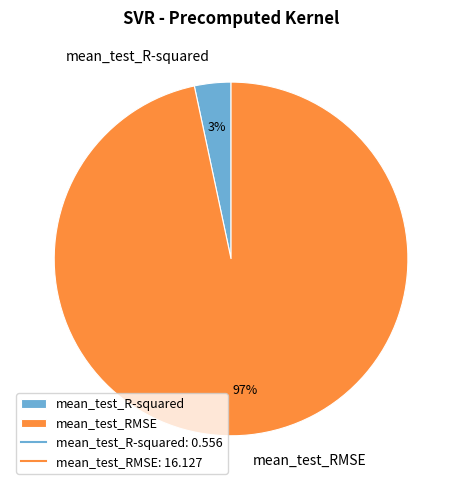

Combined, do mean_test_R-squared and mean_test_RMSE account for over 50%?

Yes